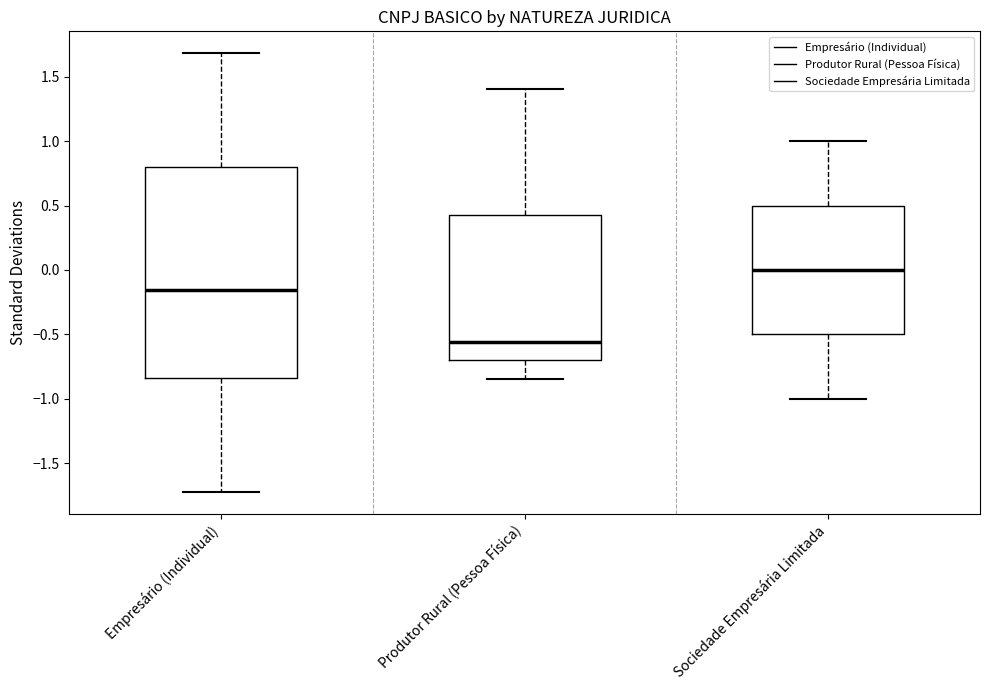

Where is the lower edge of the box for Empresário (Individual) on the y-axis? The values are not printed on the chart, so give them approximately, as read against the axis.

-0.85